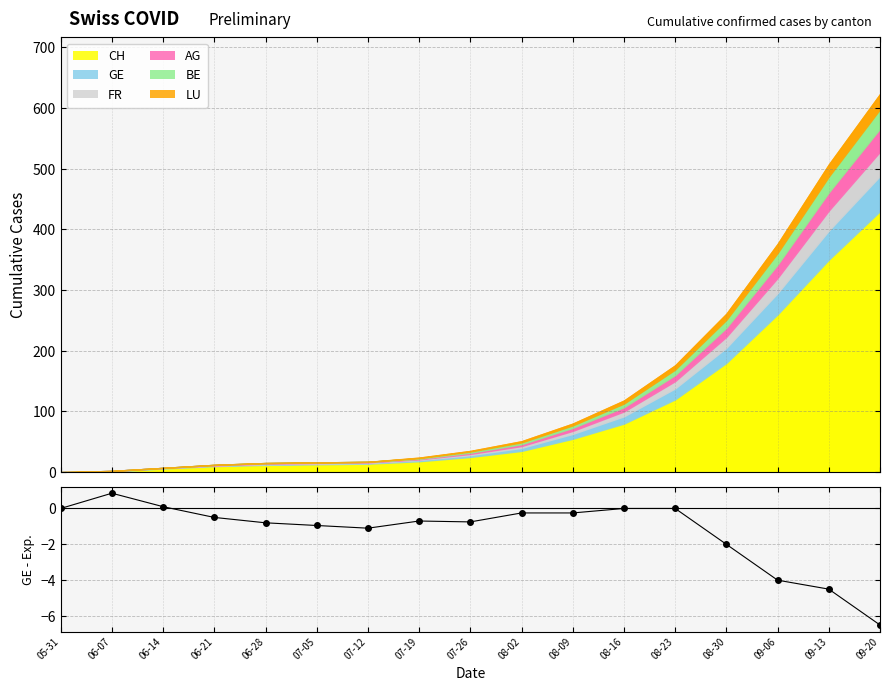

The value at 08-16 is -2.4. True or false?

False